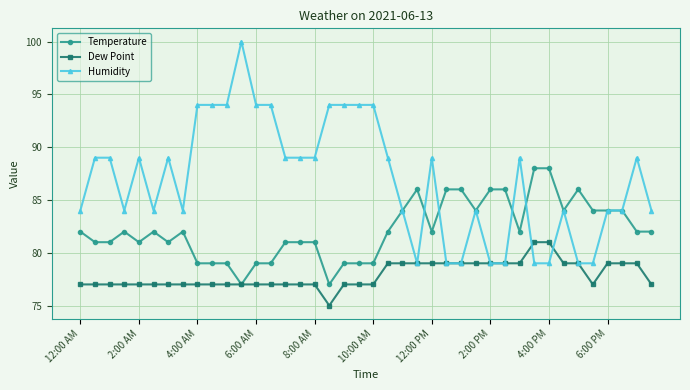

True or false: Temperature has more than 0 interior local peaks.

True